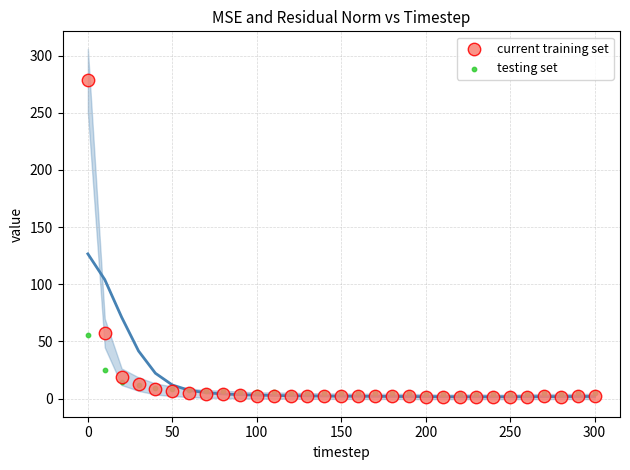

Which series has the widest spread of Y values?

current training set